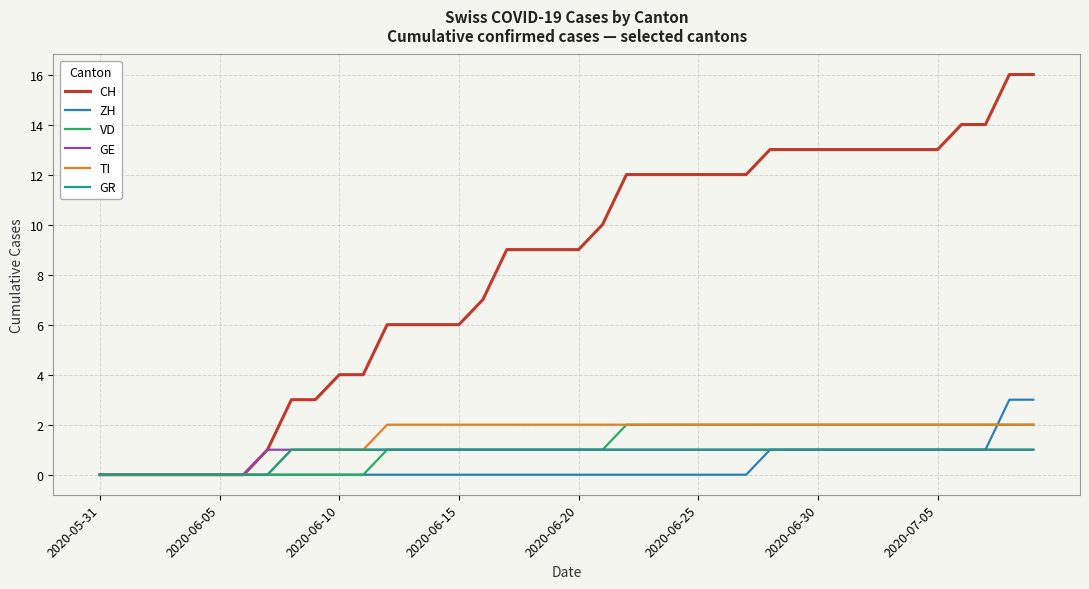

What is the maximum value shown in the chart?

16